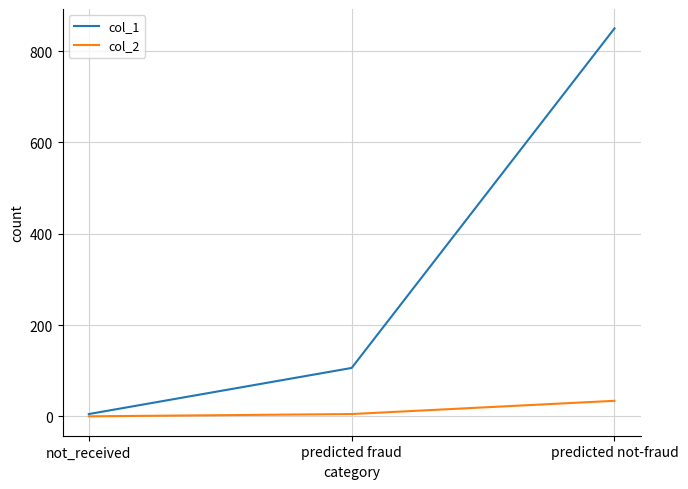

Is the value of col_2 at predicted fraud greater than the value of col_1 at predicted fraud?

No